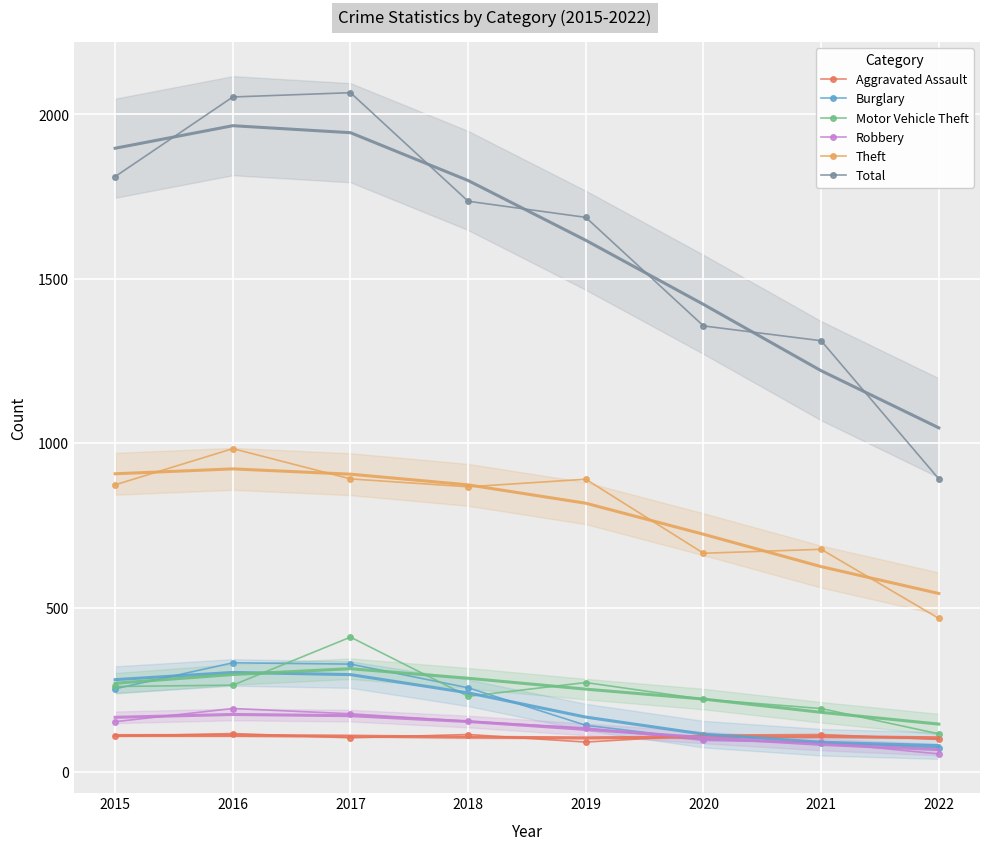

Is it true that Burglary equals 102 at 2015?

False